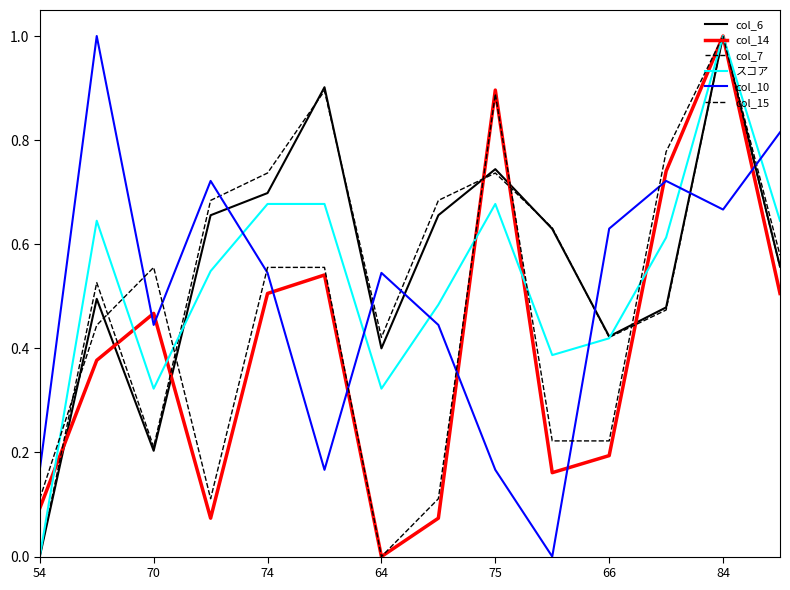

What is the label of the 4th point from the left?

64